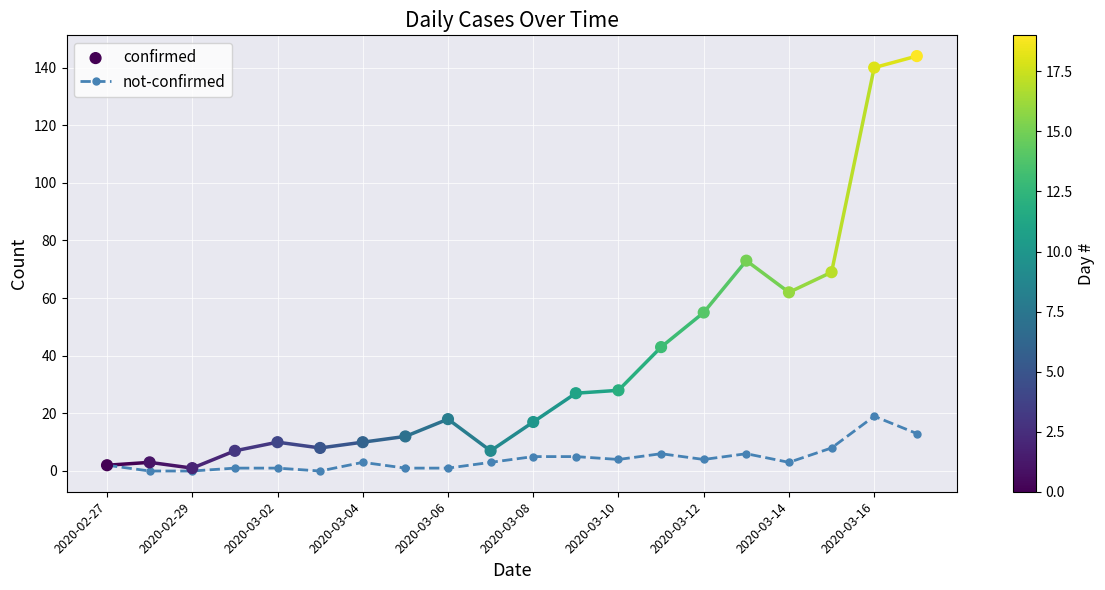

Which series contains the highest Y value?

confirmed